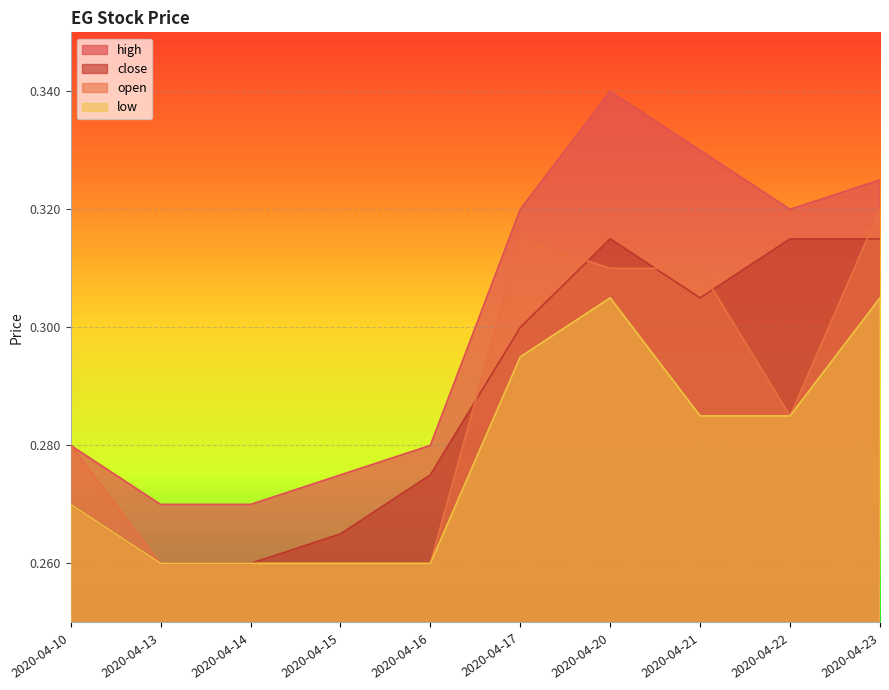

Is it true that close equals 0.3 at 2020-04-22?

True